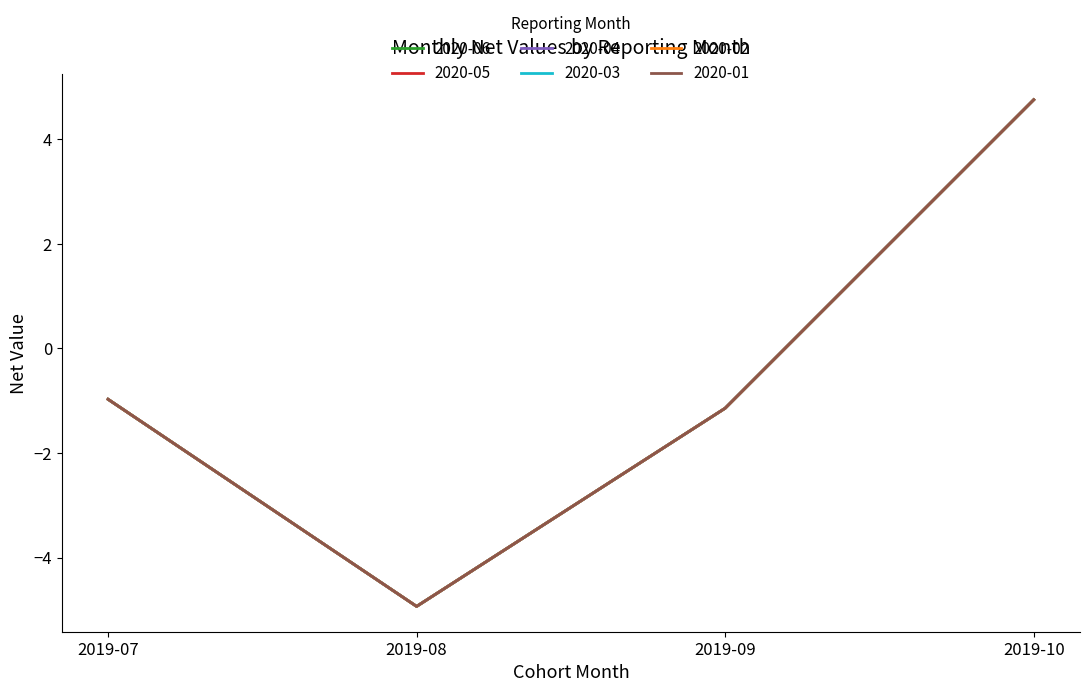

Does the chart have visible grid lines?

No